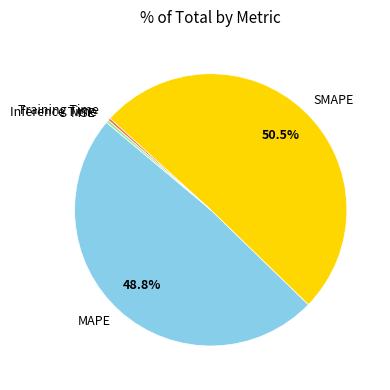

Does any single category account for the majority?

Yes